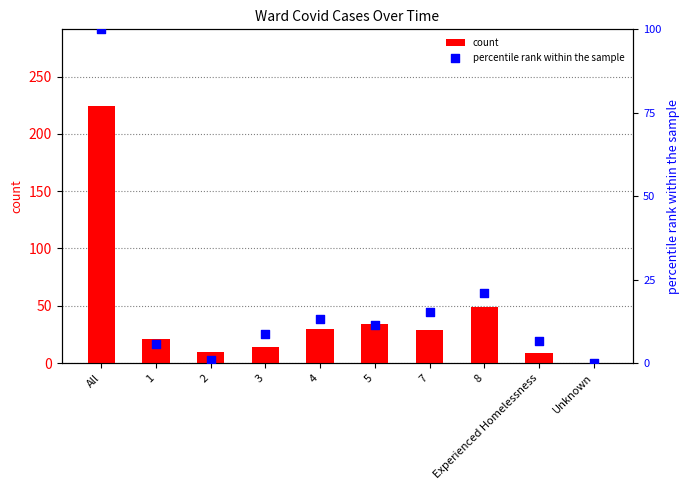

Which series reaches the maximum Y coordinate?

count